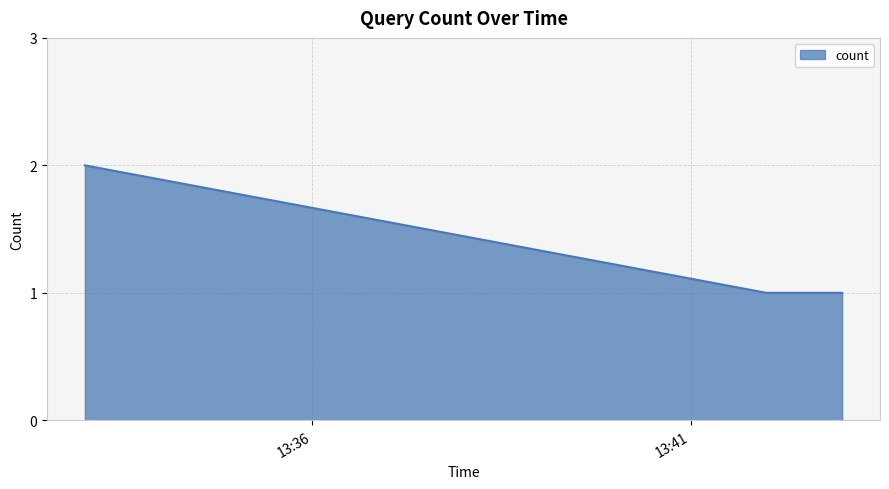

What is the sum of all values?

4